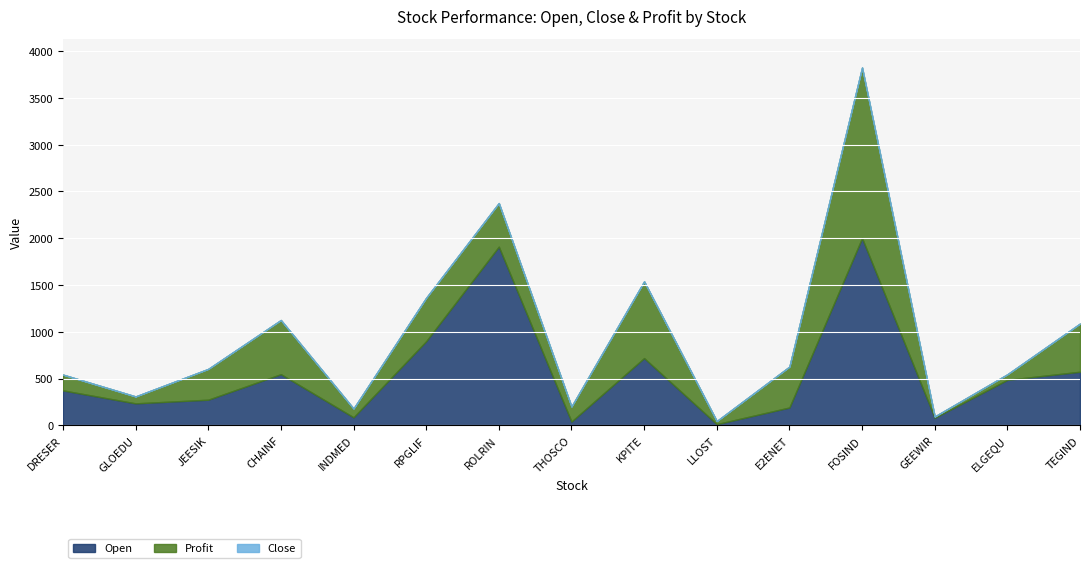

How many values in the Open series are below 373?

7